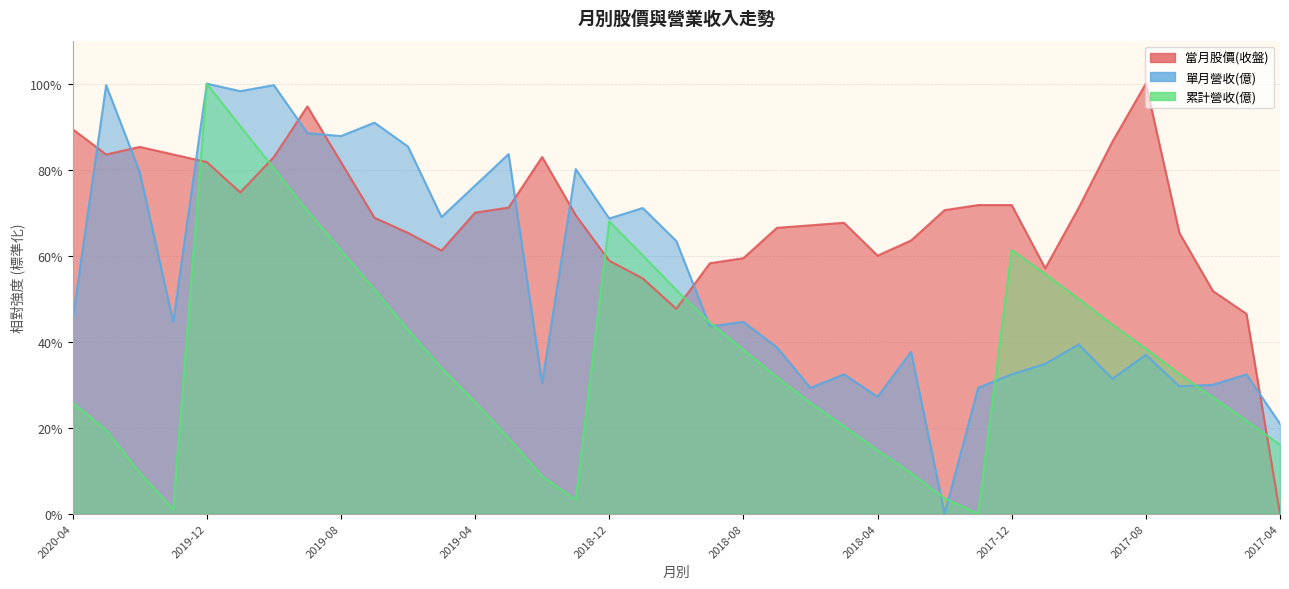

What is the sum of all 當月股價(收盤) values?

2542.4